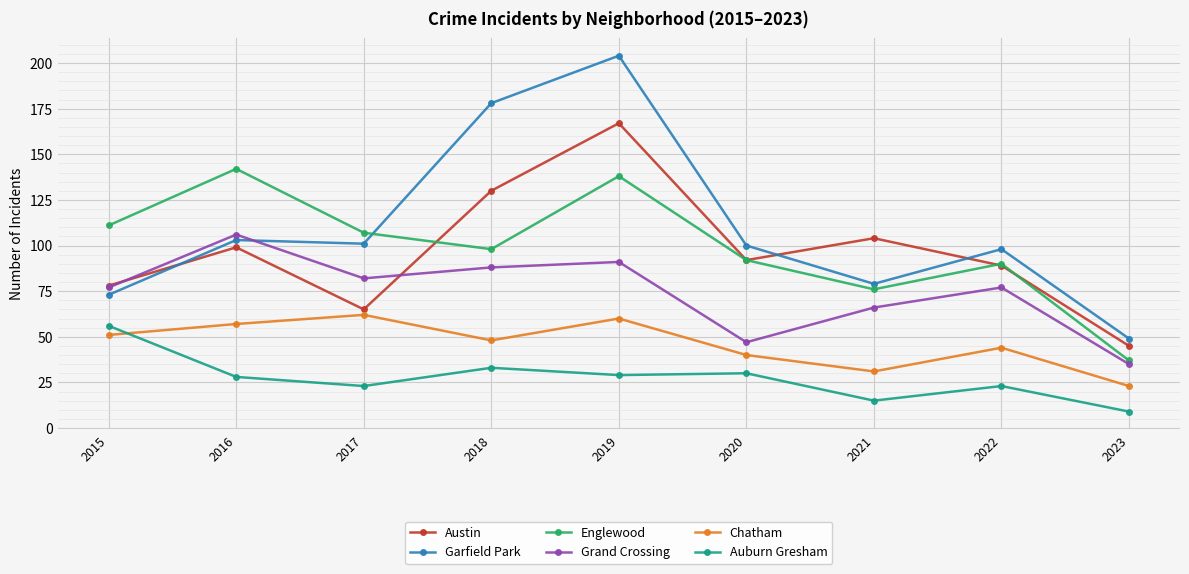

Reading right to left, what are all the values shown in this chart?

Austin: 2023=45	2022=89	2021=104	2020=92	2019=167	2018=130	2017=65	2016=99	2015=78
Garfield Park: 2023=49	2022=98	2021=79	2020=100	2019=204	2018=178	2017=101	2016=103	2015=73
Englewood: 2023=37	2022=90	2021=76	2020=92	2019=138	2018=98	2017=107	2016=142	2015=111
Grand Crossing: 2023=35	2022=77	2021=66	2020=47	2019=91	2018=88	2017=82	2016=106	2015=77
Chatham: 2023=23	2022=44	2021=31	2020=40	2019=60	2018=48	2017=62	2016=57	2015=51
Auburn Gresham: 2023=9	2022=23	2021=15	2020=30	2019=29	2018=33	2017=23	2016=28	2015=56